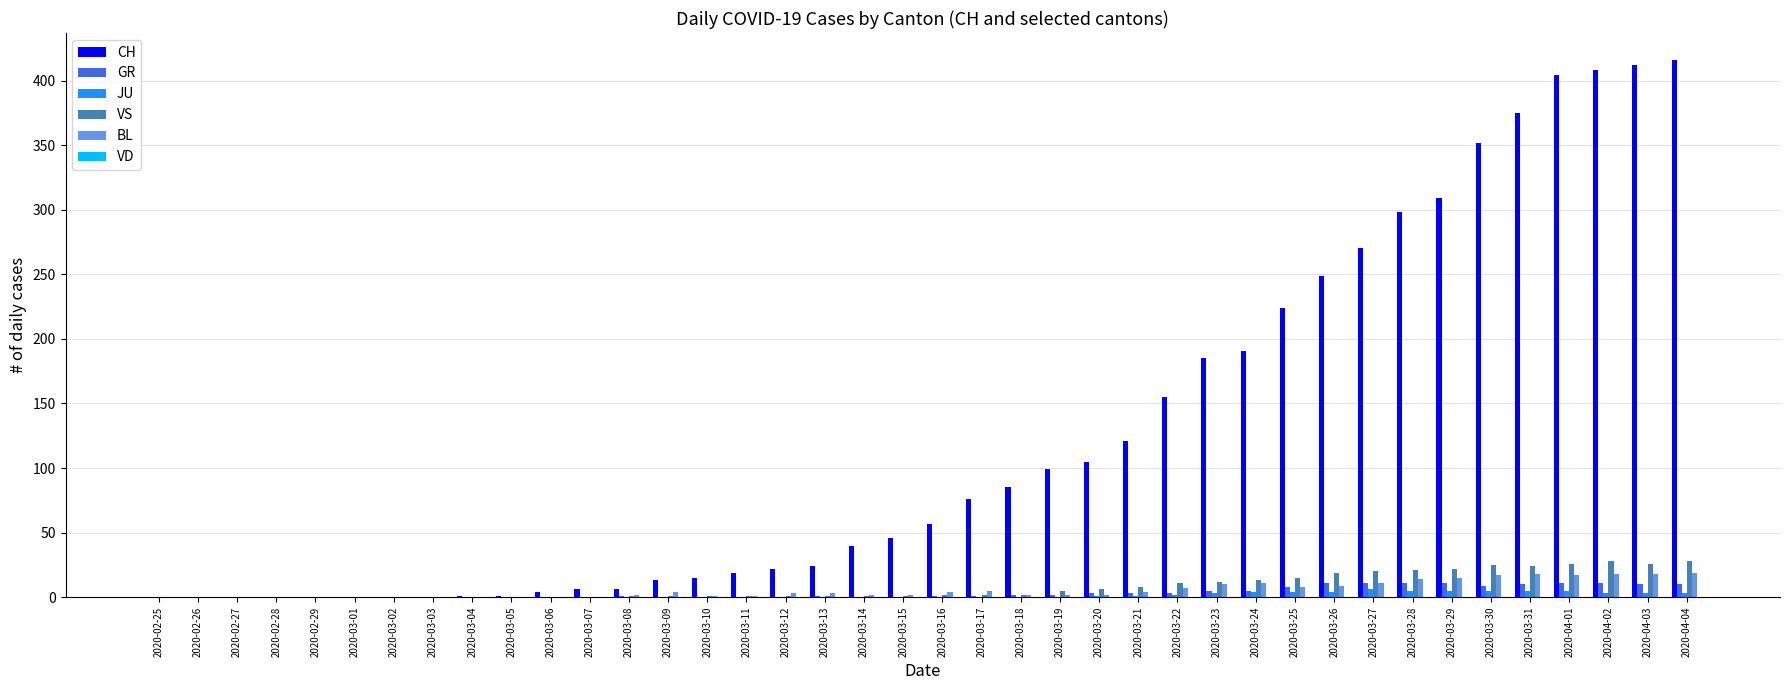

How many series are shown in this chart?

5